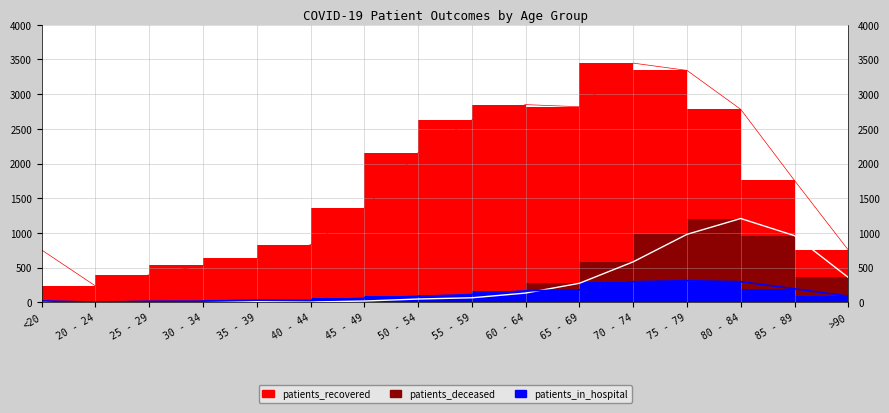

List the labels in order of patients_in_hospital value, smallest first.

20 - 24, 25 - 29, 30 - 34, <20, 40 - 44, 35 - 39, 45 - 49, 50 - 54, >90, 55 - 59, 60 - 64, 65 - 69, 85 - 89, 70 - 74, 80 - 84, 75 - 79